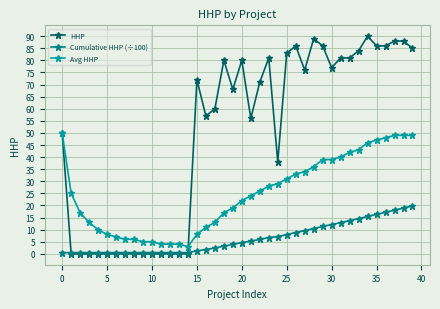

Rank the series by their maximum value, from highest to lowest.

HHP, Avg HHP, Cumulative HHP (÷100)